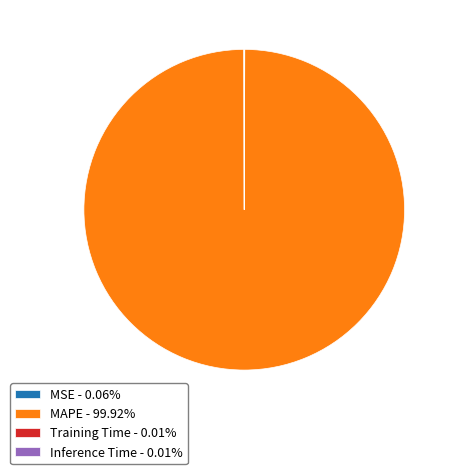

Does any single category account for the majority?

Yes